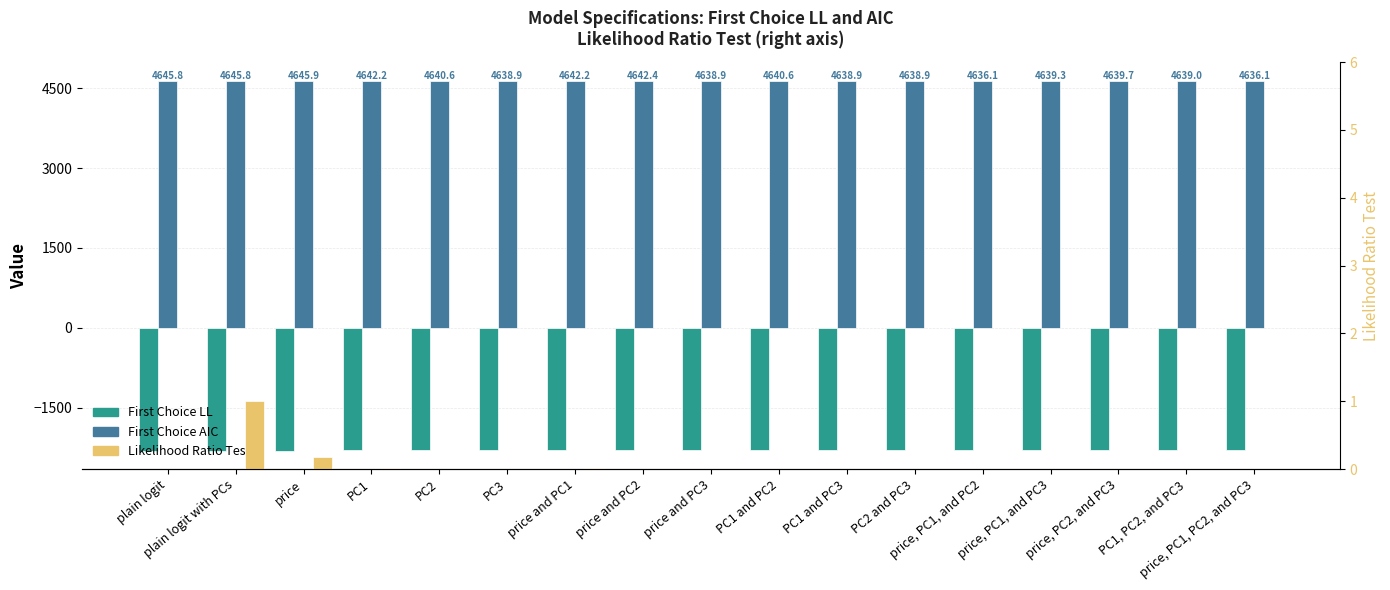

Is it true that Likelihood Ratio Test equals 0.0 at price and PC1?

False